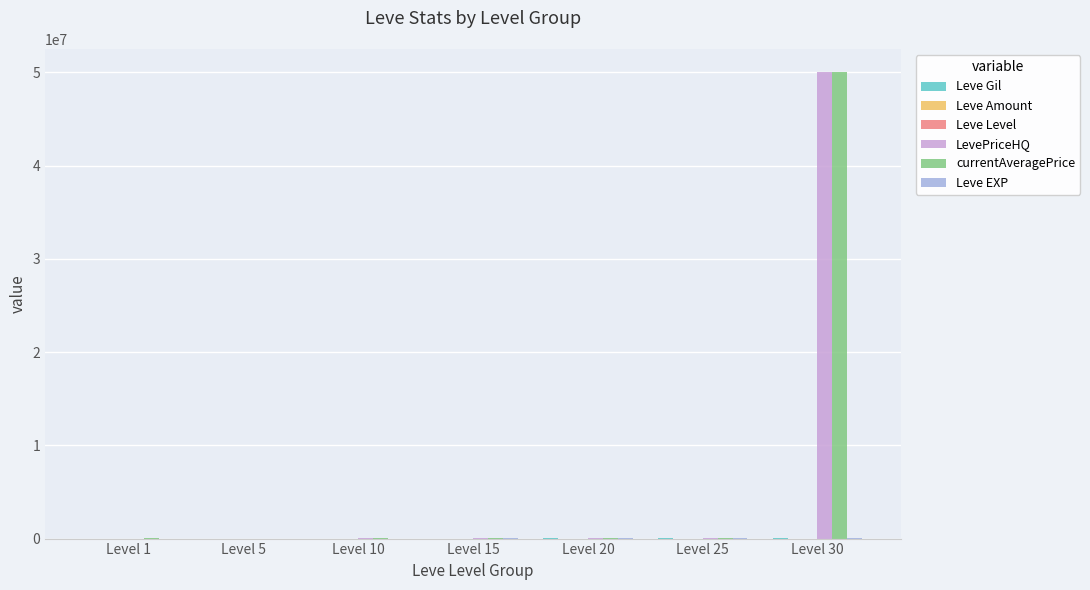

At which category is the sum across all series the highest?

Level 30